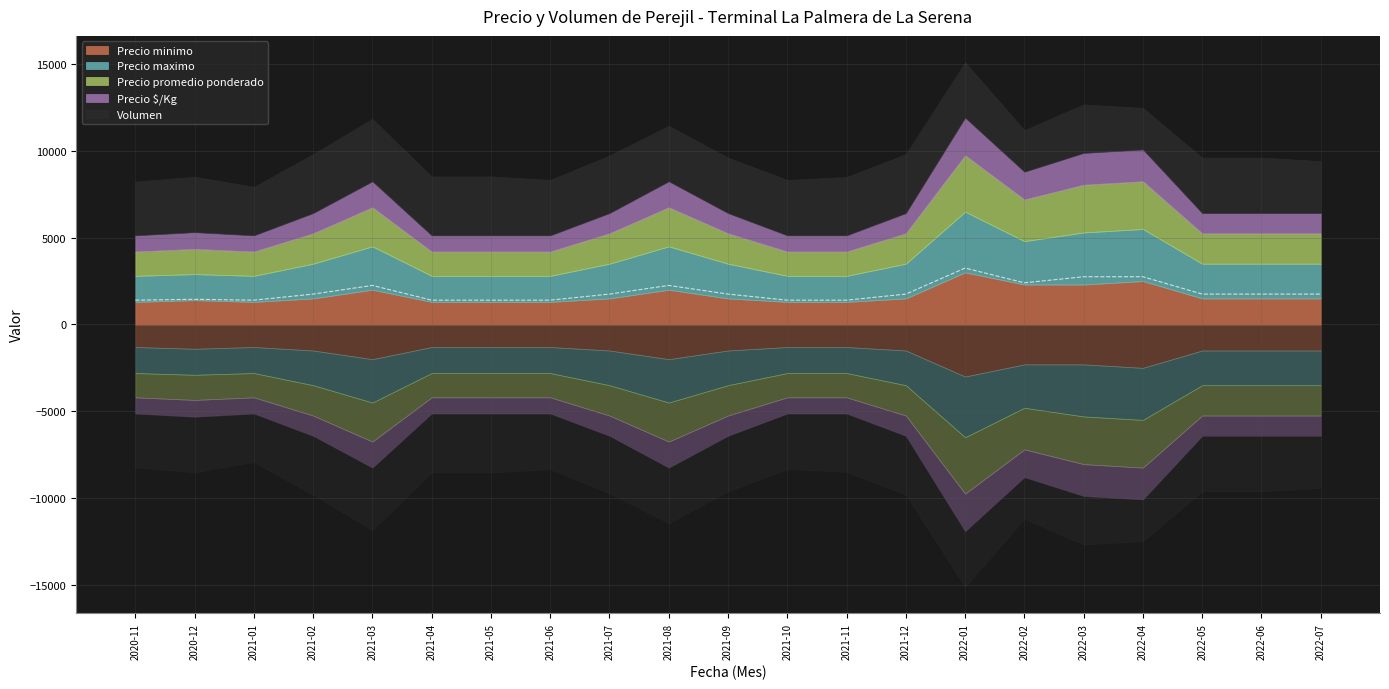

What is the difference between the maximum and second lowest values in the Precio minimo series?

1700